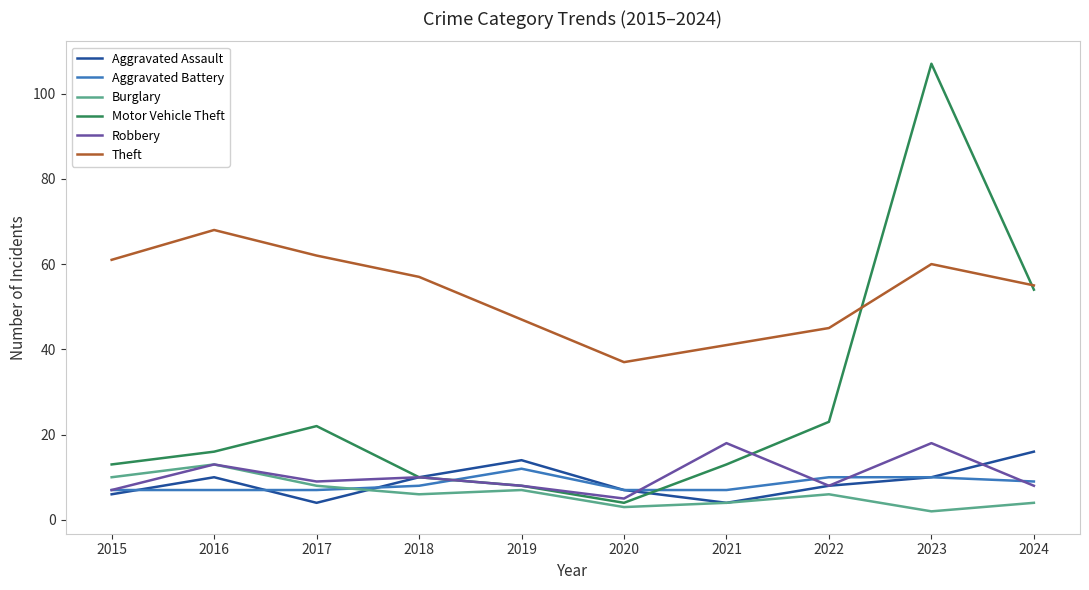

What value does the Theft series have at 2018, to the nearest 5?

55